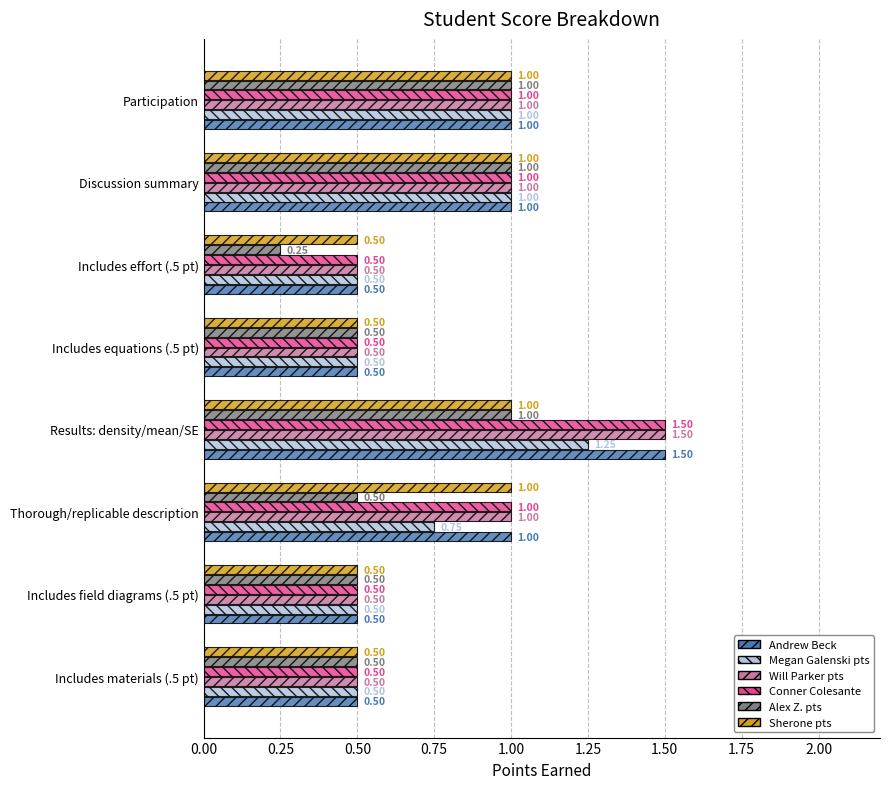

What is the difference between the Sherone pts values at Thorough/replicable description and Includes materials (.5 pt)?

0.5